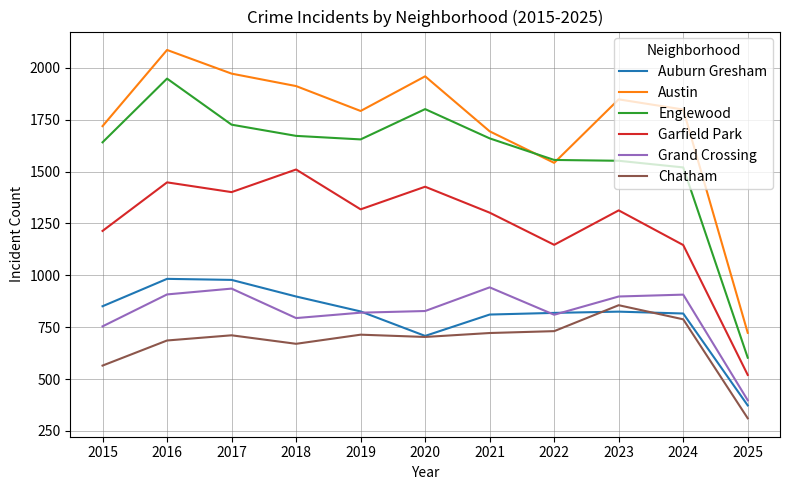

At which category does Grand Crossing reach its first local valley?

2018